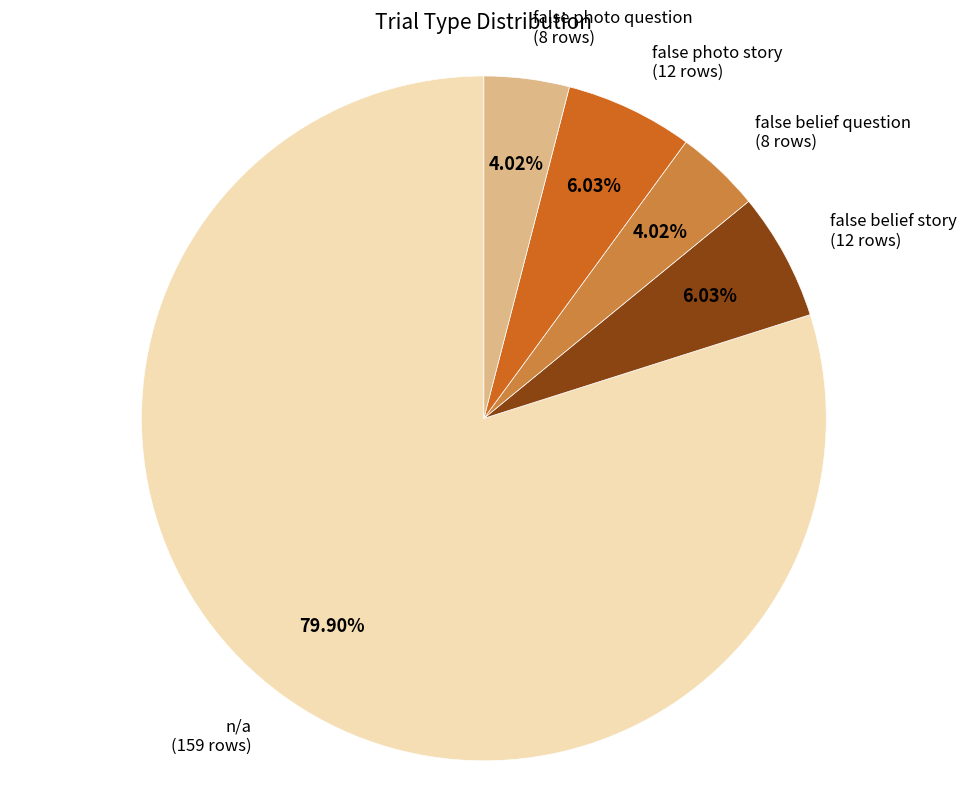

Does any single category account for the majority?

Yes